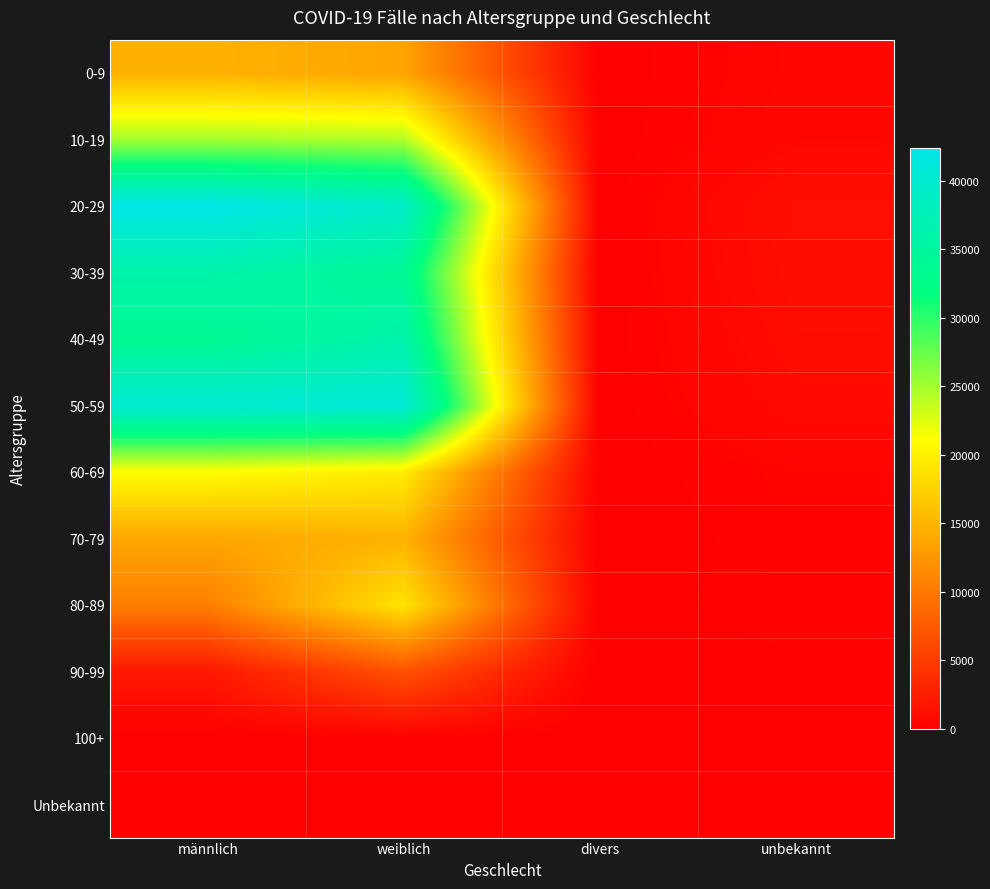

What is the difference between the highest and lowest values at divers?

18